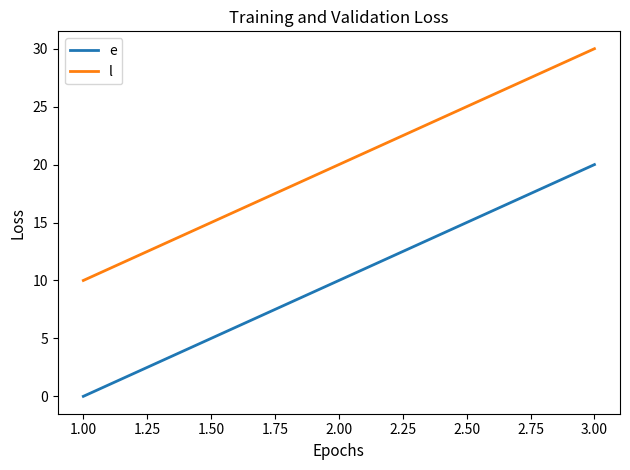

Rank the series at 1.00 from lowest to highest value.

e, l